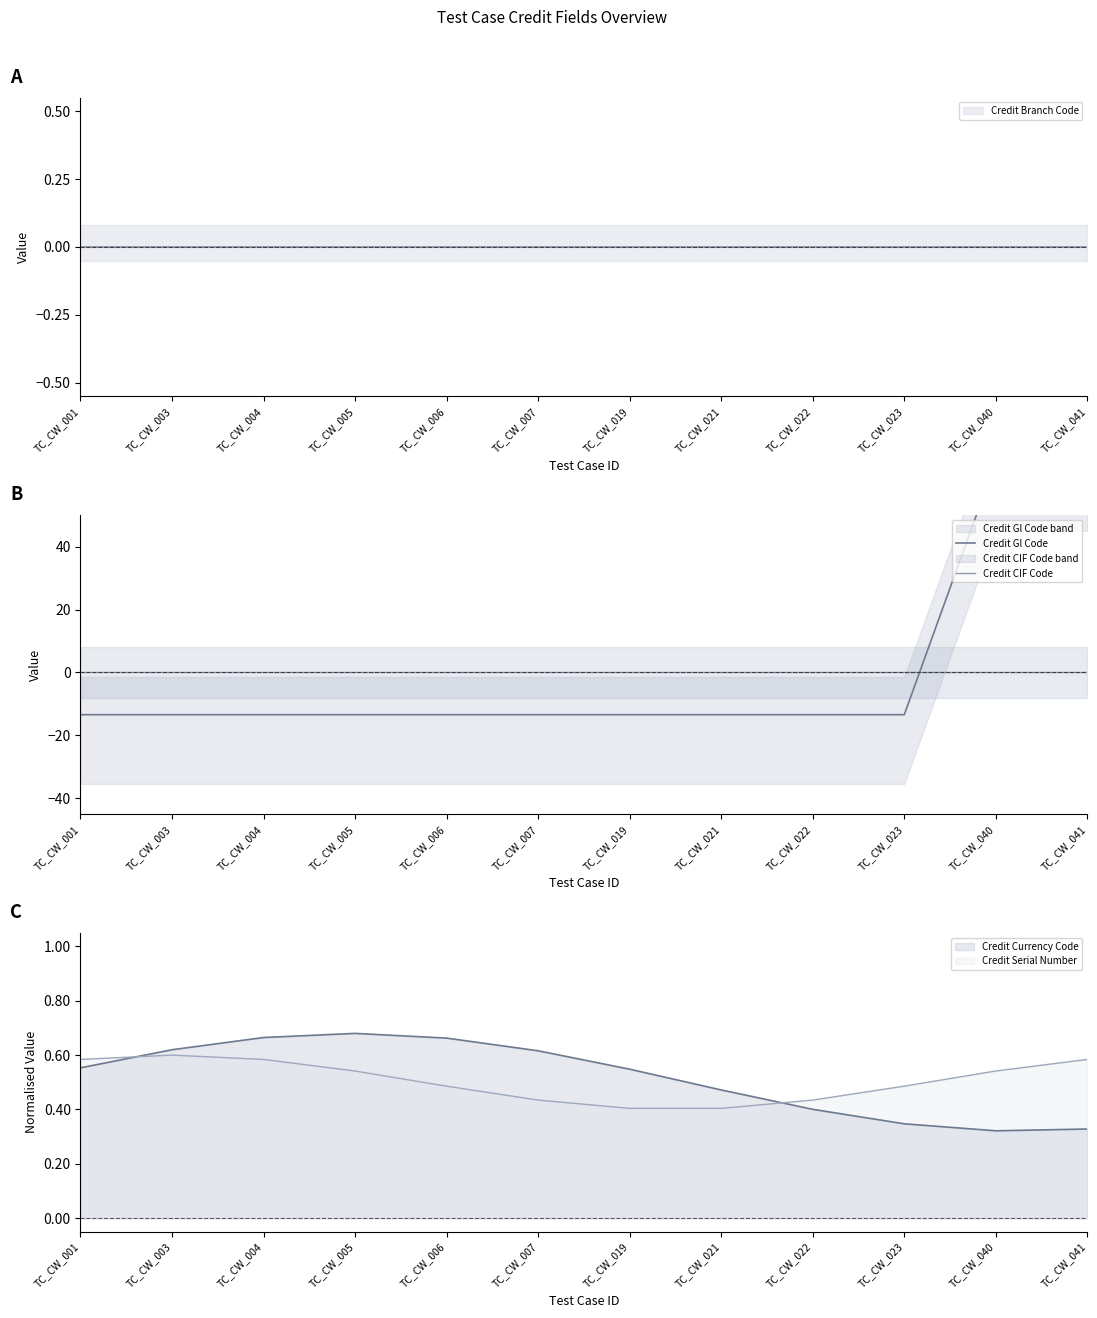

Where is Credit Gl Code nearest to the value 26?

TC_CW_001